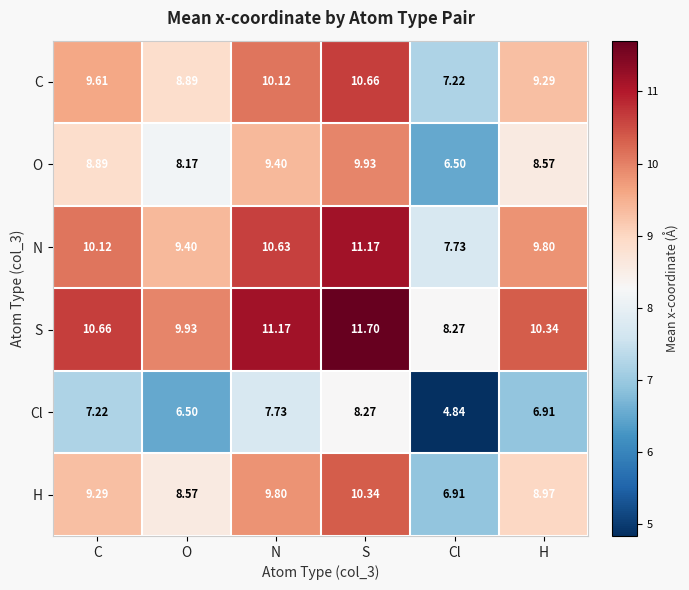

At N, list the series in order from largest to smallest.

S, N, C, H, O, Cl